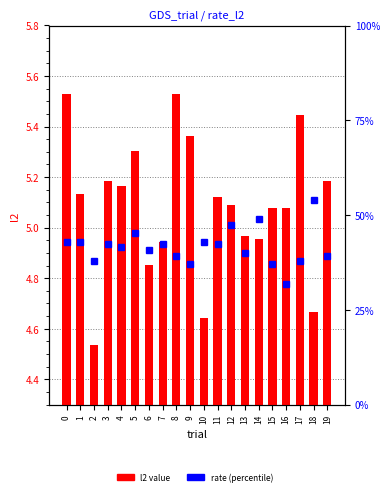

What are all the series names shown in the legend?

l2 value, rate